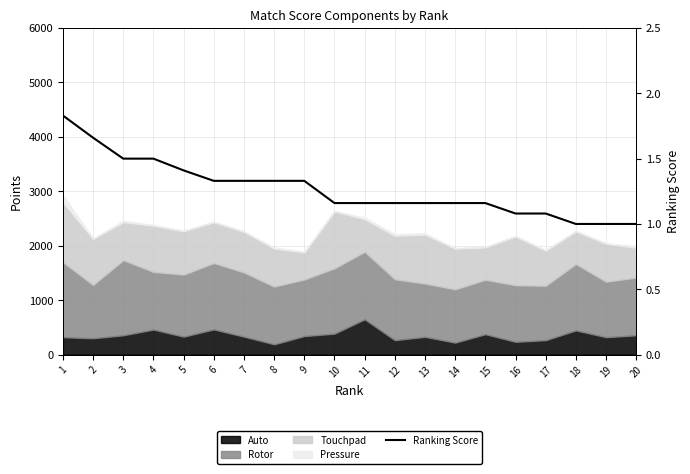

The value at 7 is 0.9. True or false?

False